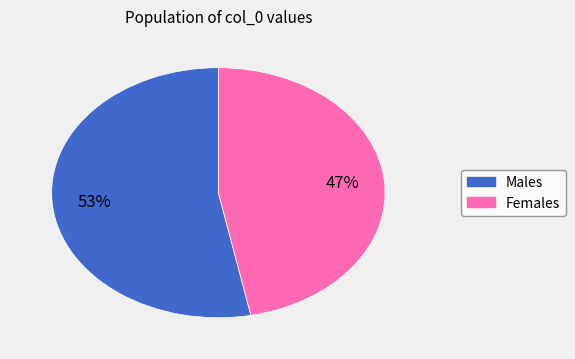

Is there any slice that represents more than half of the pie?

Yes